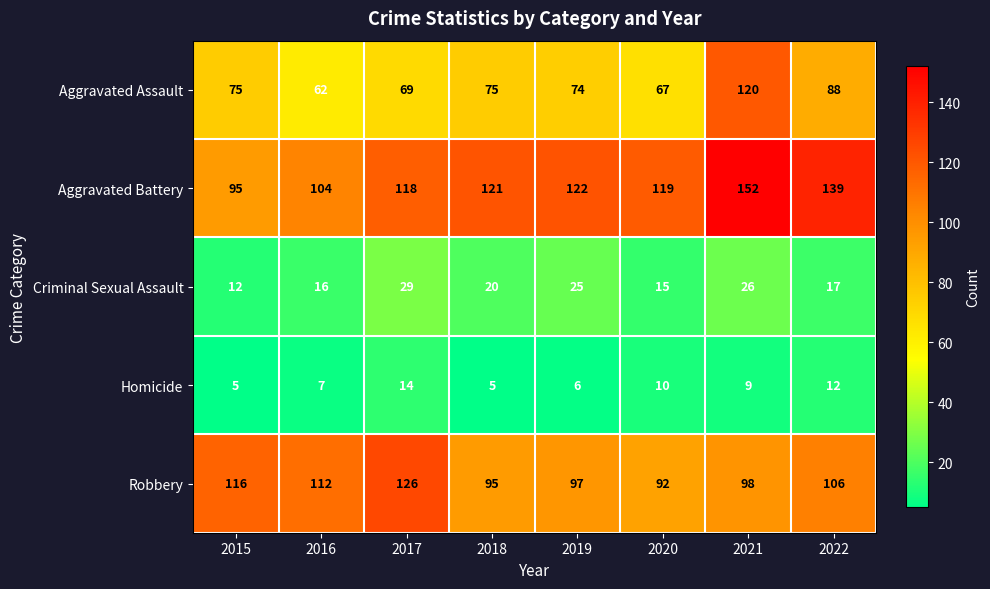

Where does the Homicide series first go above 9?

2017